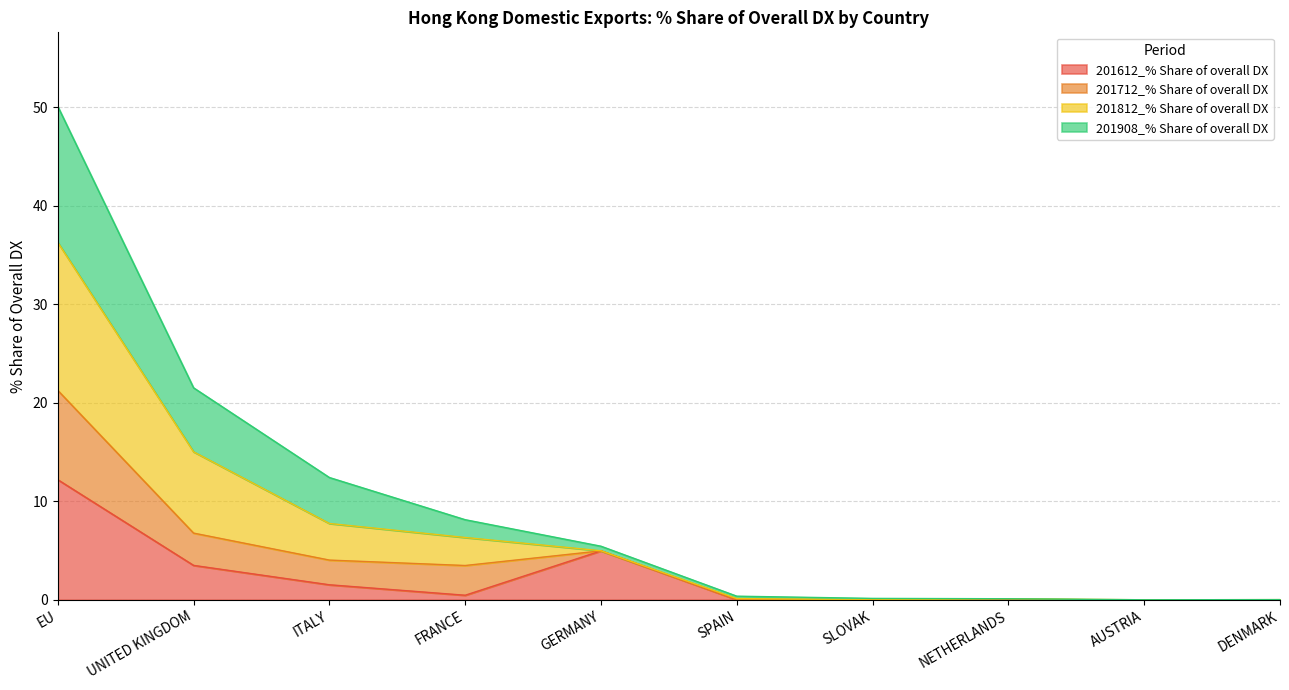

Which category has the highest value in the 201612_% Share of overall DX series?

EU